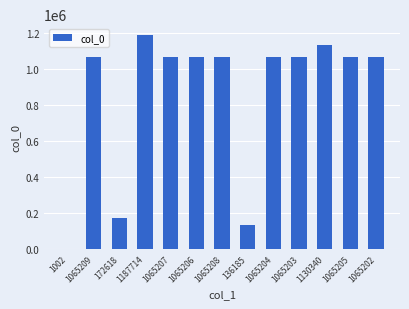

Is it true that the value at 1130340 is 1130340?

True